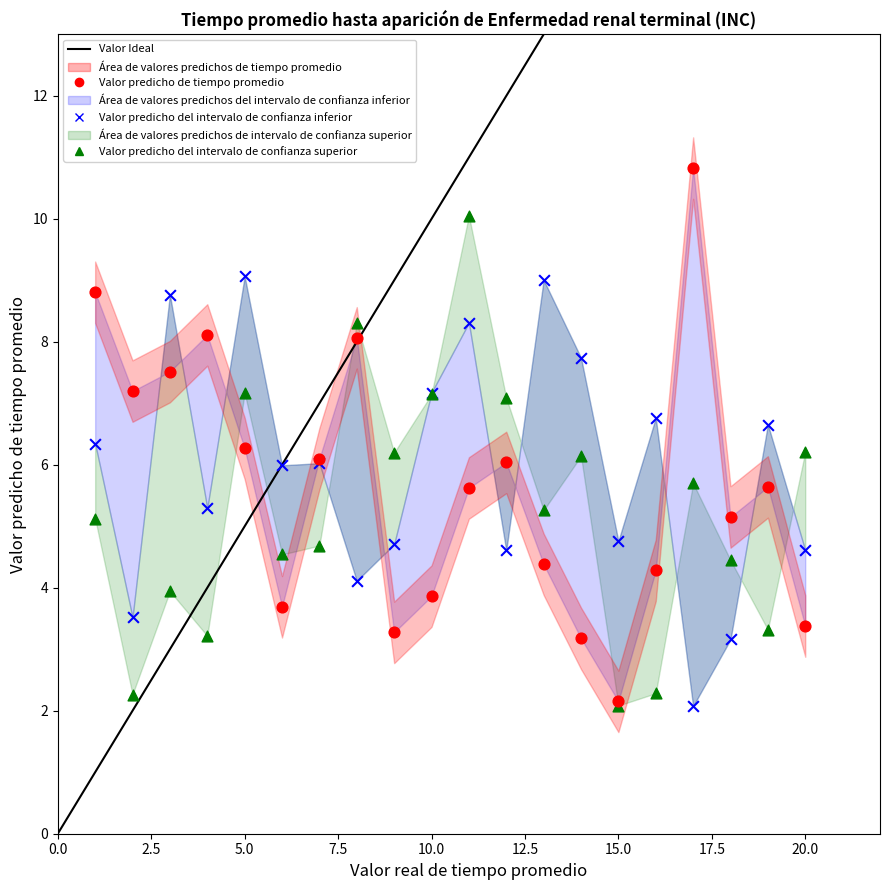

Which series reaches the maximum Y coordinate?

Valor predicho de tiempo promedio